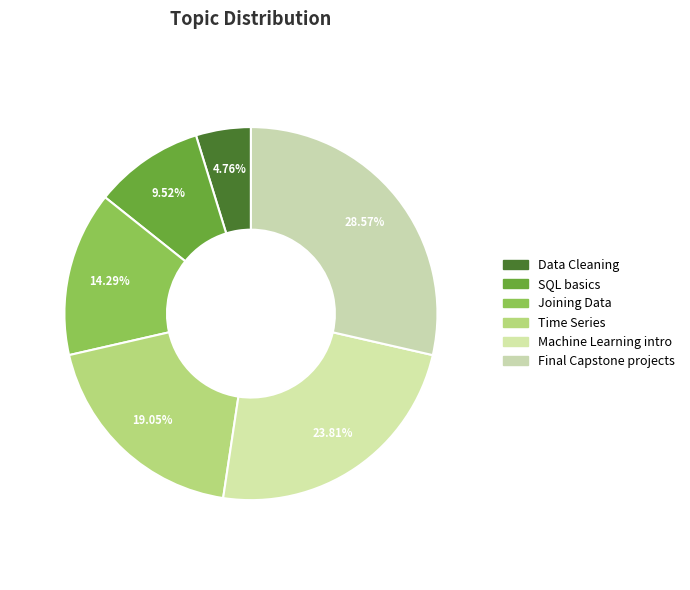

Count the number of slices in the pie.

6